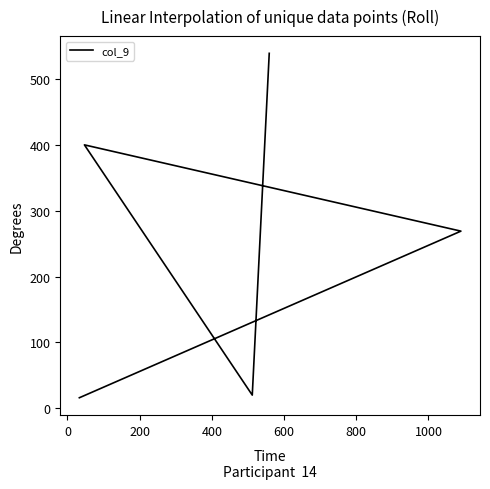

What is the ratio of the value at 600 to the value at 400?

0.1